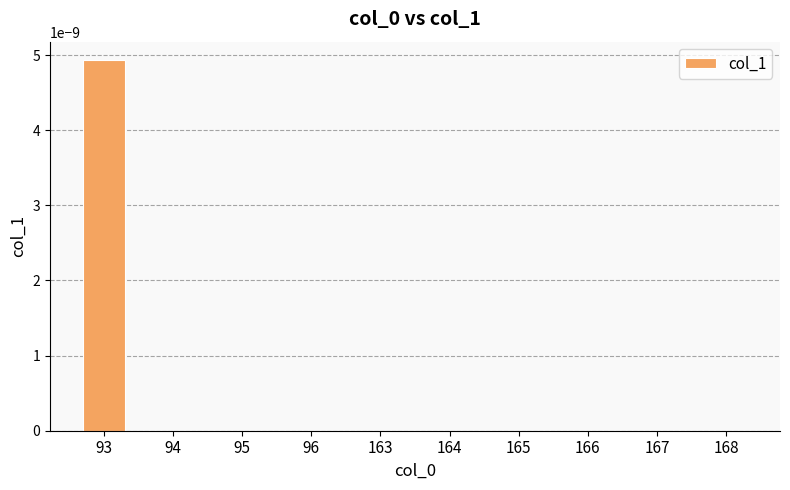

True or false: the data shows 0.0 at 164.

True